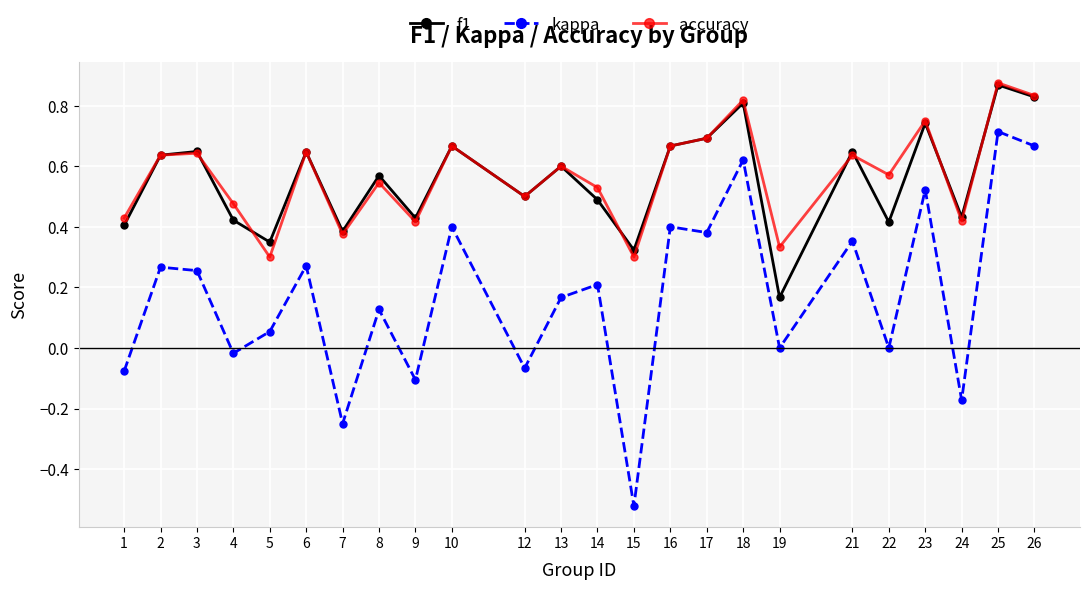

True or false: accuracy has more than 2 interior local peaks.

True